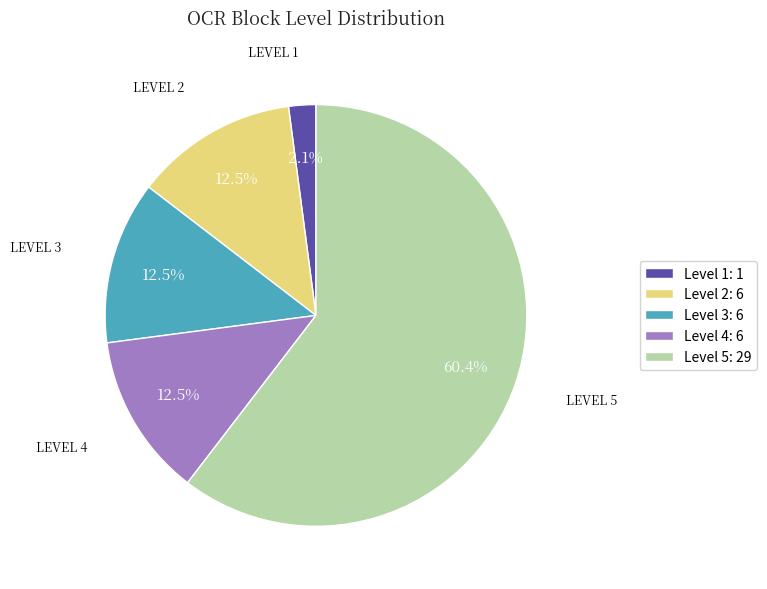

Count the number of slices in the pie.

5